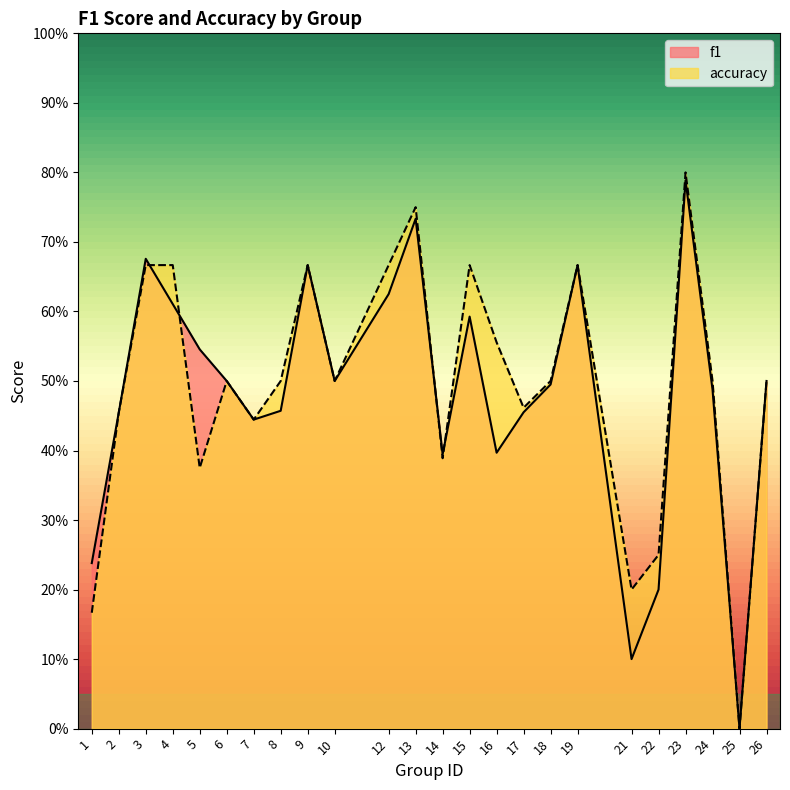

How many intersections are there between f1 and accuracy?

4